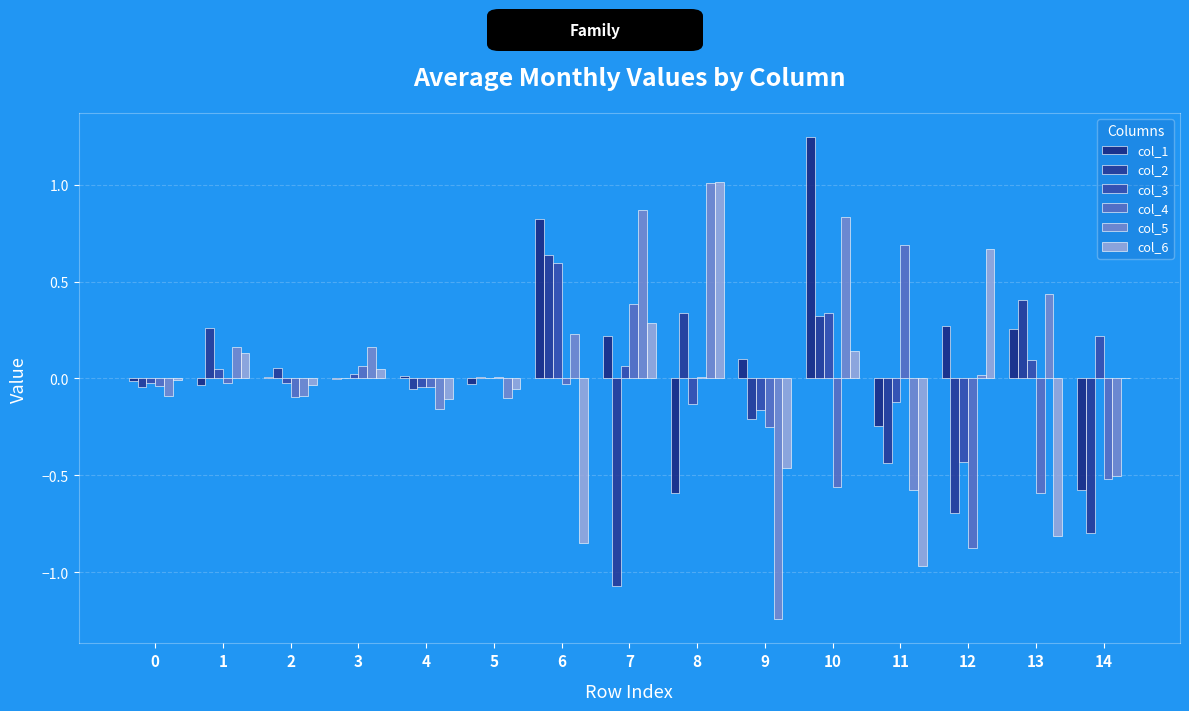

What is the sum of the col_1 values at 2 and 7?

0.2